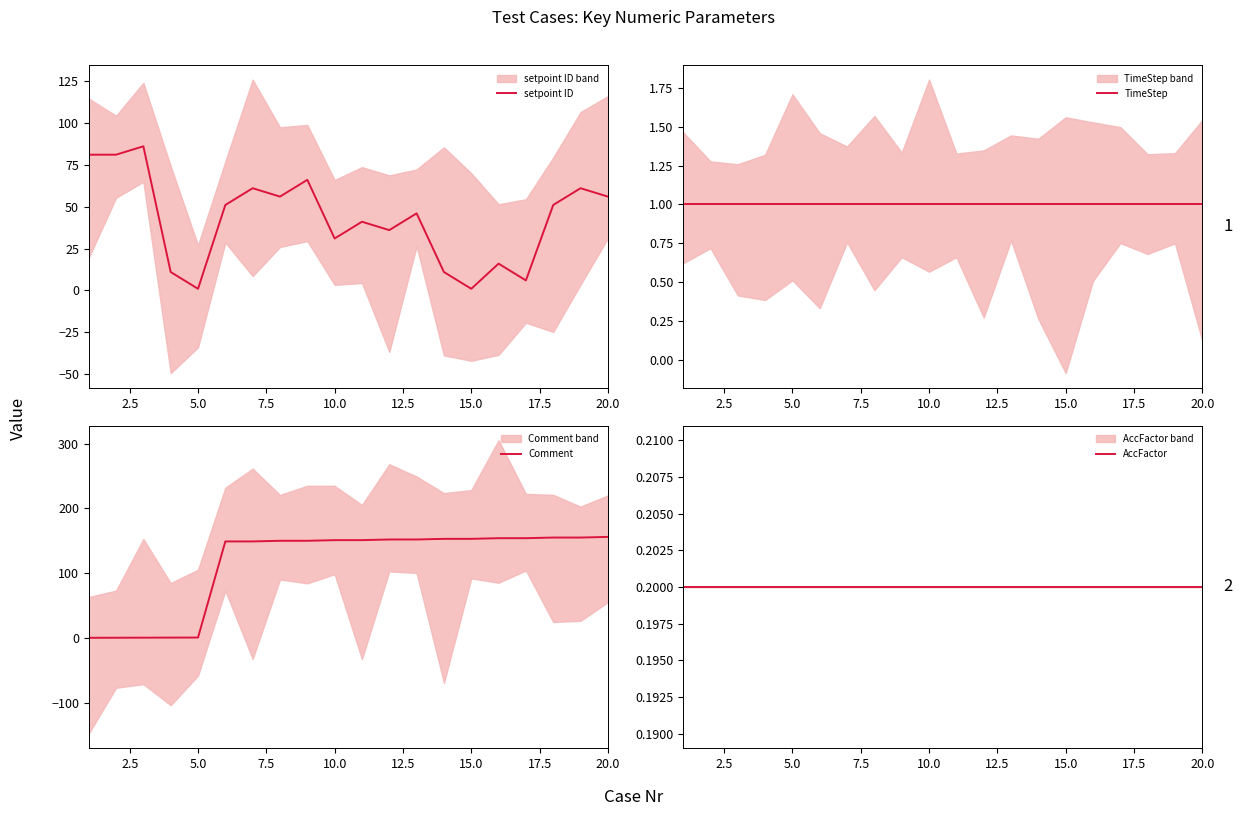

True or false: setpoint ID has a value of 1 at 5.0.

True